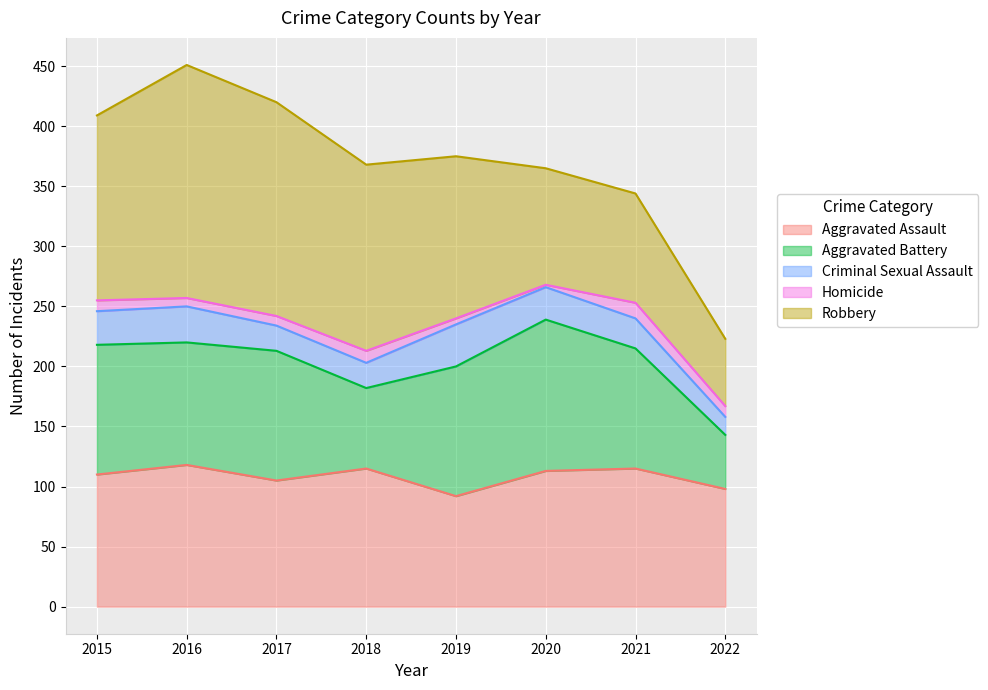

What is the lowest value of the Aggravated Battery series?

45